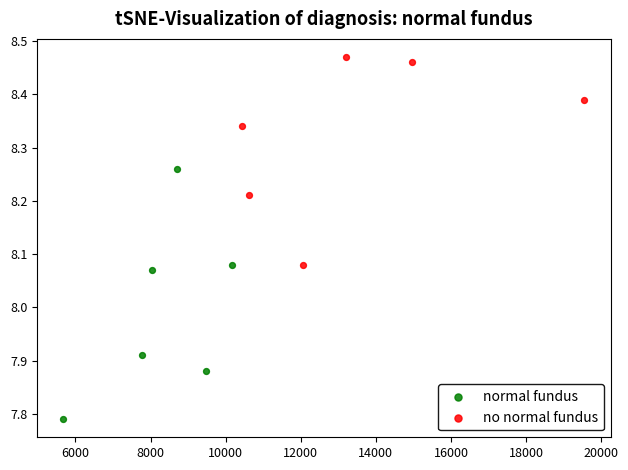

Which series reaches the maximum Y coordinate?

no normal fundus